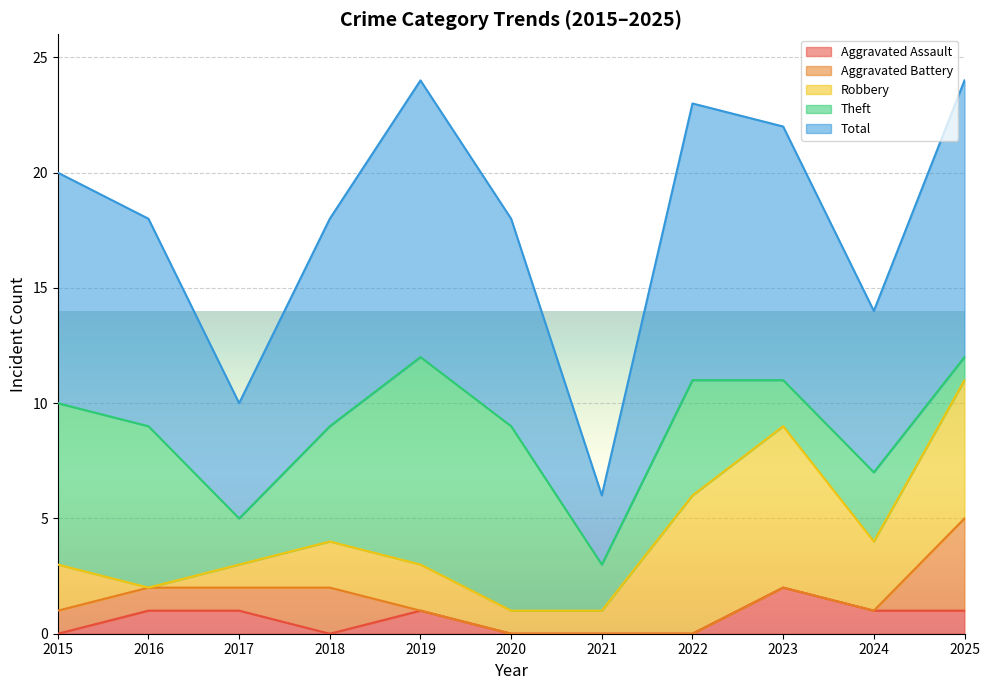

At how many categories does at least one series exceed 0?

11